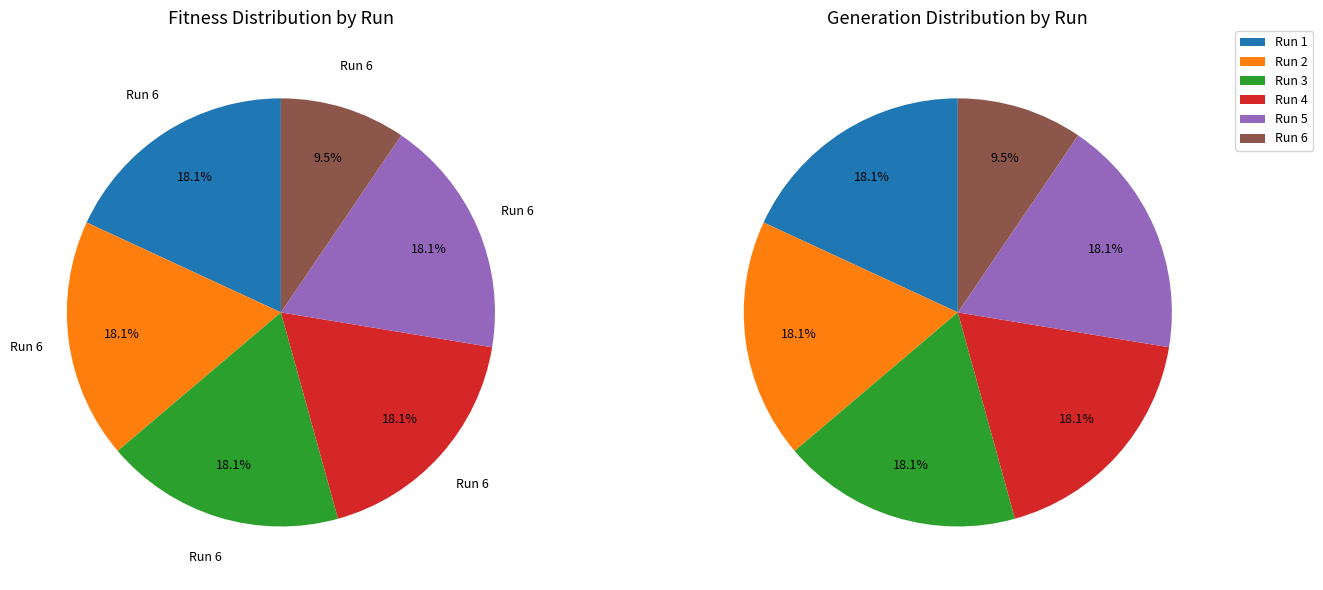

To the nearest percent, what is the difference between the largest and smallest slice percentages?

9%